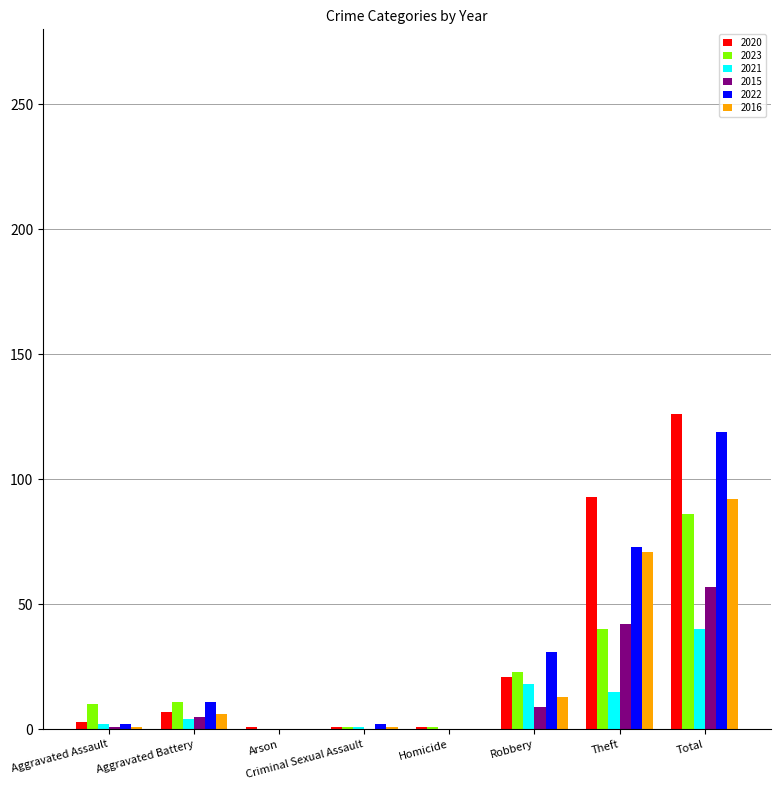

Is the value of 2022 at Arson greater than the value of 2020 at Total?

No